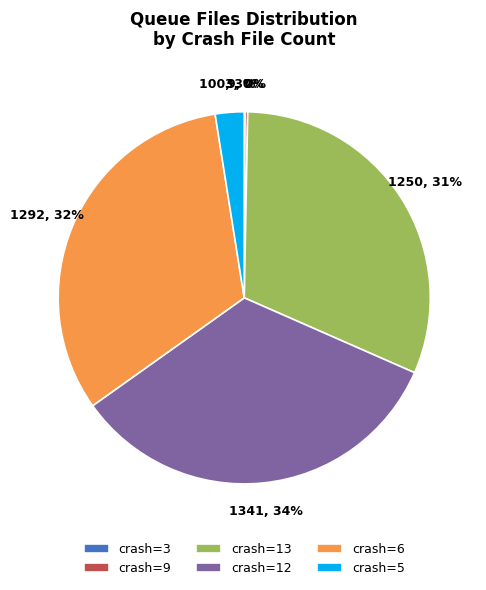

Does crash=5 account for over 50% of the chart?

No